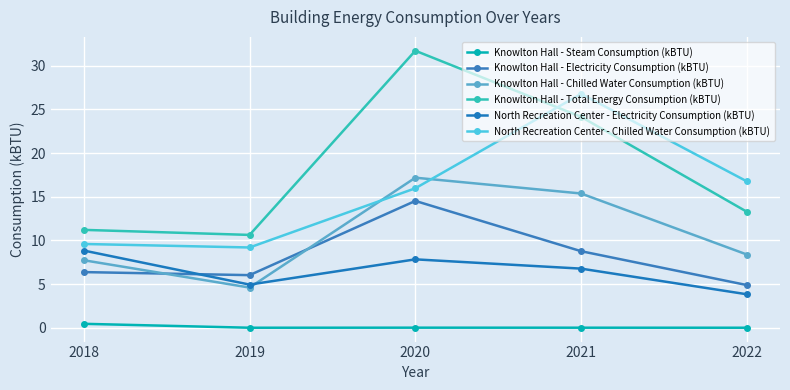

Which series changed the most between 2020 and 2022?

Knowlton Hall - Total Energy Consumption (kBTU)